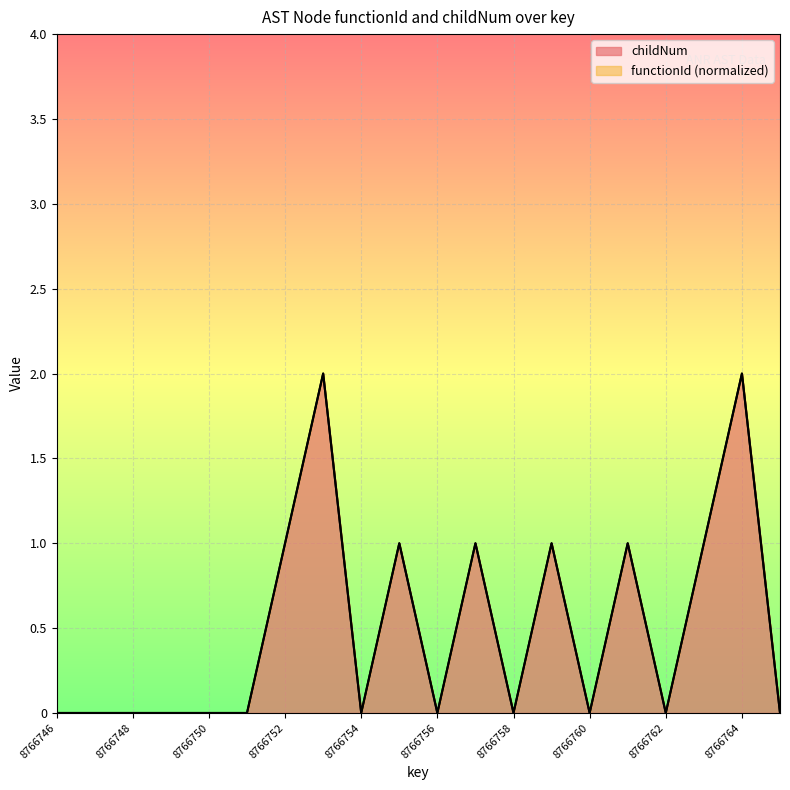

Reading right to left, transcribe all the data shown in this chart.

8766765=0	8766764=2	8766763=1	8766762=0	8766761=1	8766760=0	8766759=1	8766758=0	8766757=1	8766756=0	8766755=1	8766754=0	8766753=2	8766752=1	8766751=0	8766750=0	8766749=0	8766748=0	8766747=0	8766746=0